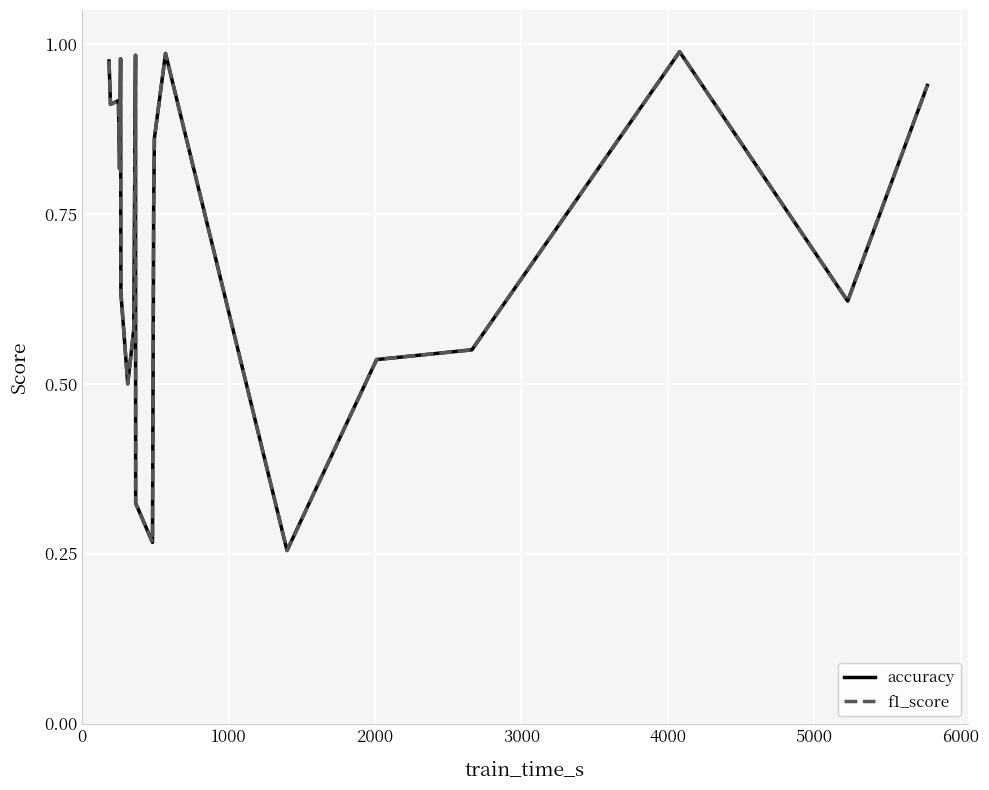

What is the greatest value displayed?

1.0